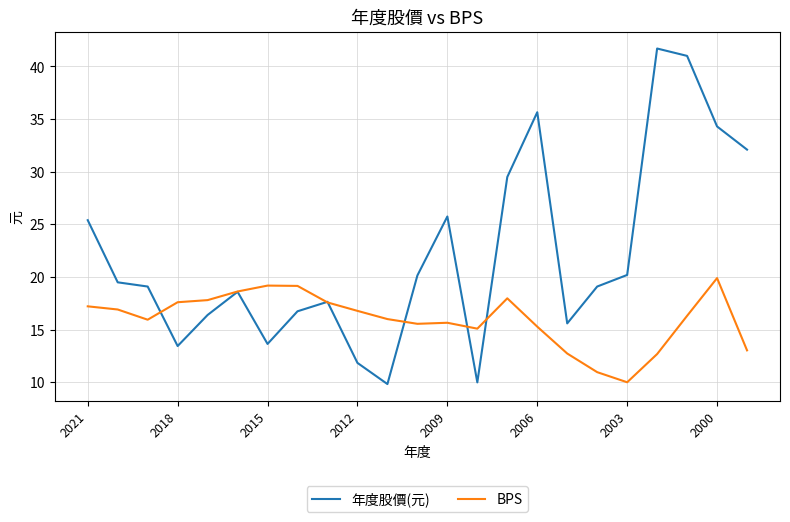

Which series has the largest range (max minus min)?

年度股價(元)